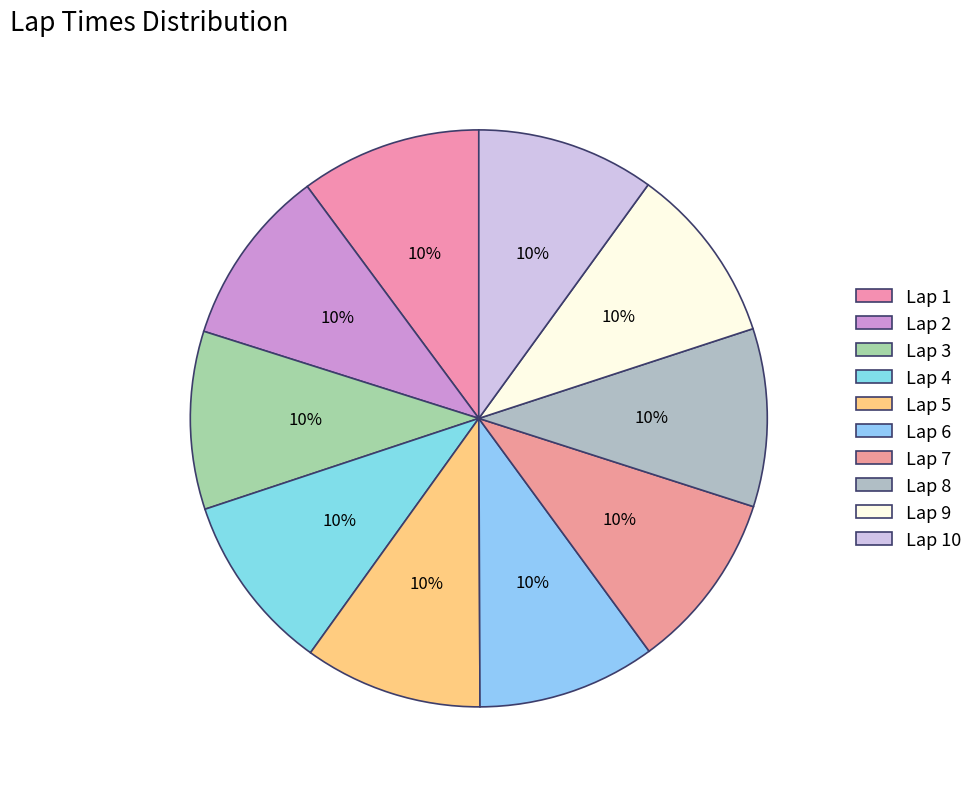

Which category has the biggest portion of the pie?

1